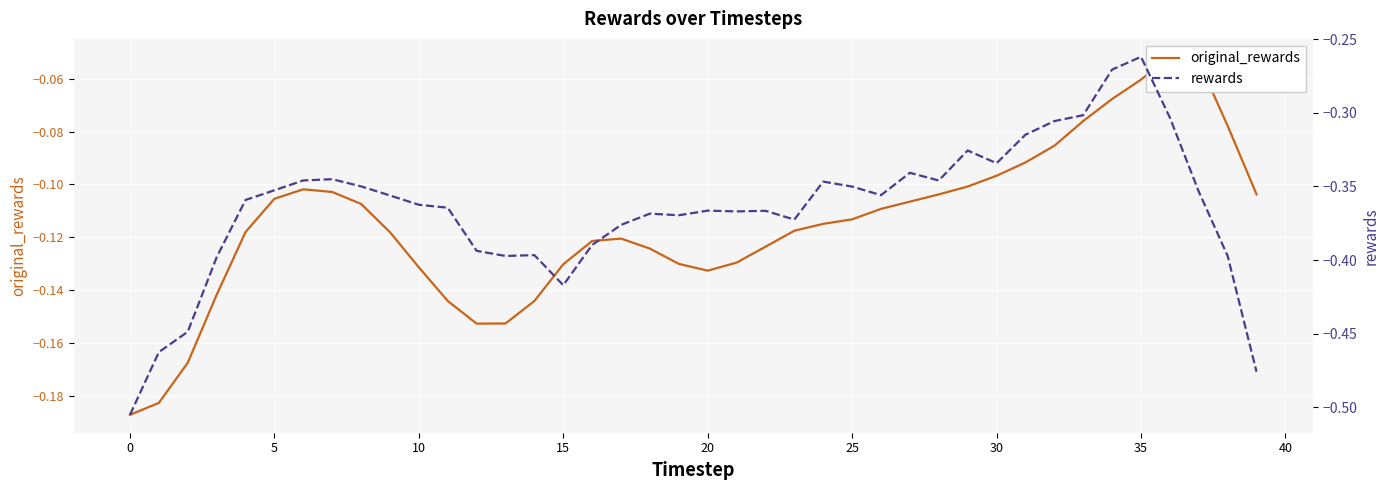

What is the difference between the original_rewards values at 38 and 11?

0.1